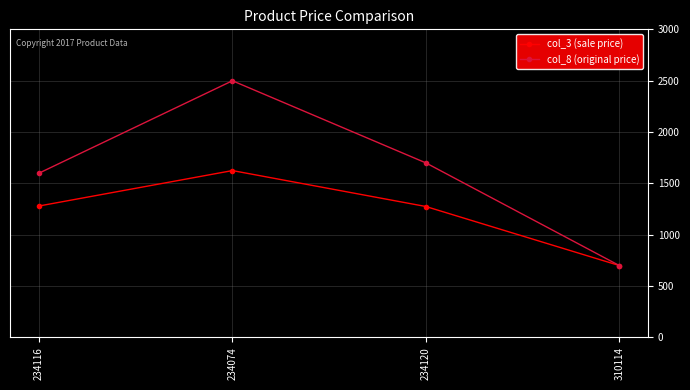

The col_3 (sale price) series shows 1274 at 234120. True or false?

True